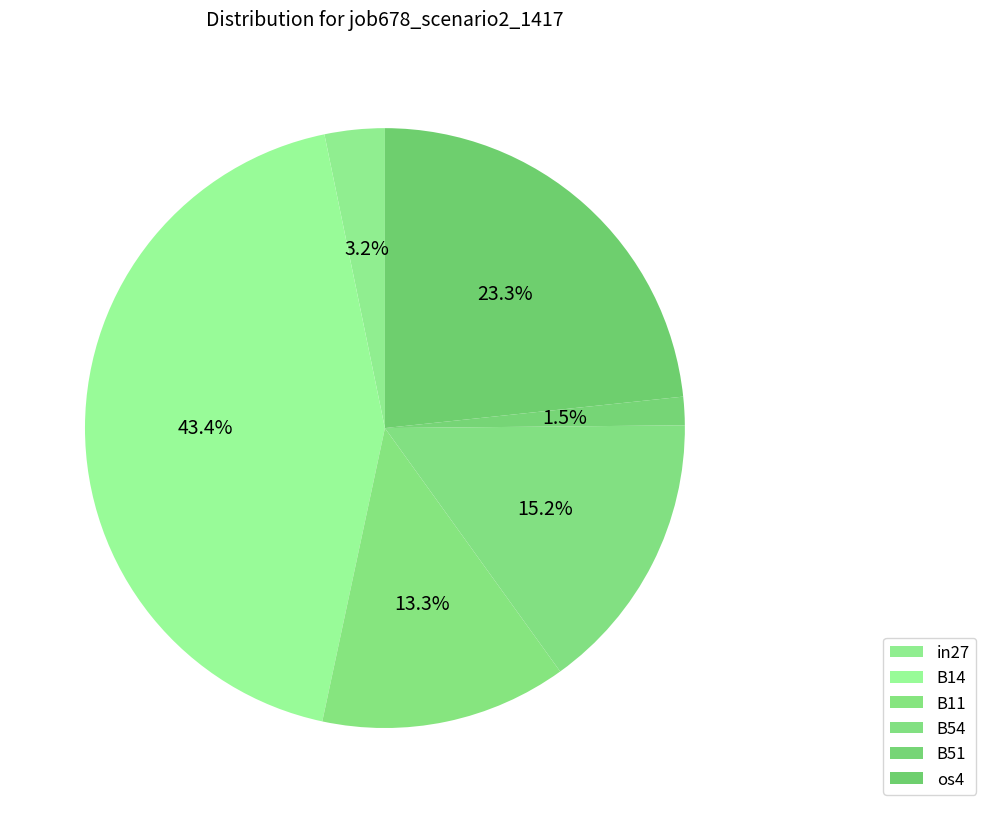

How many slices are in this pie chart?

6